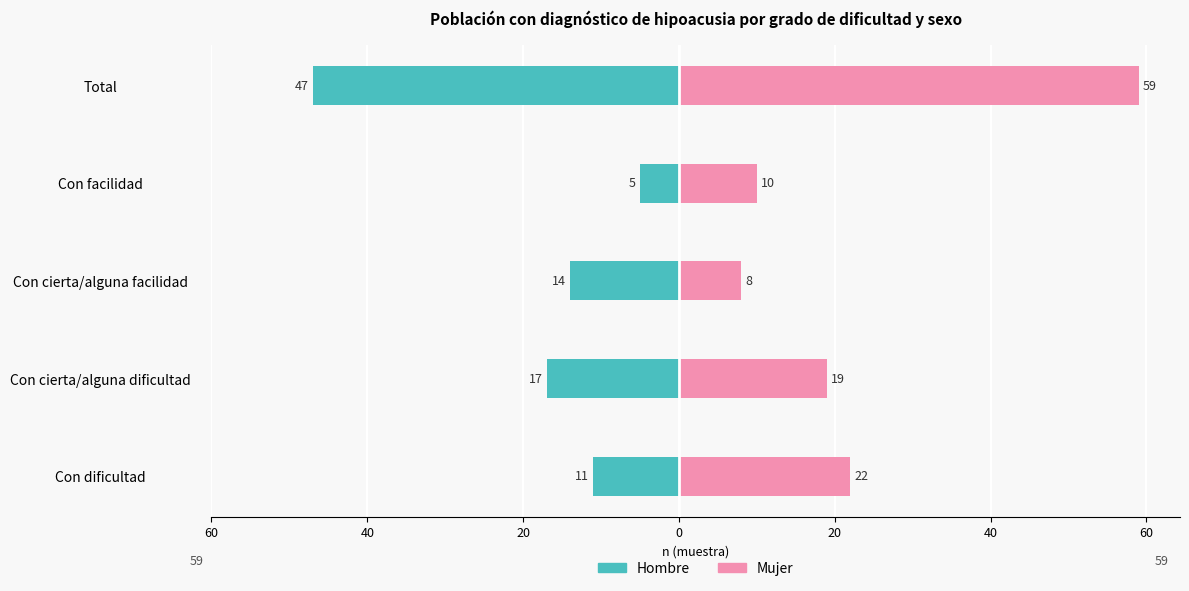

How many values in the Mujer series are below 19?

2